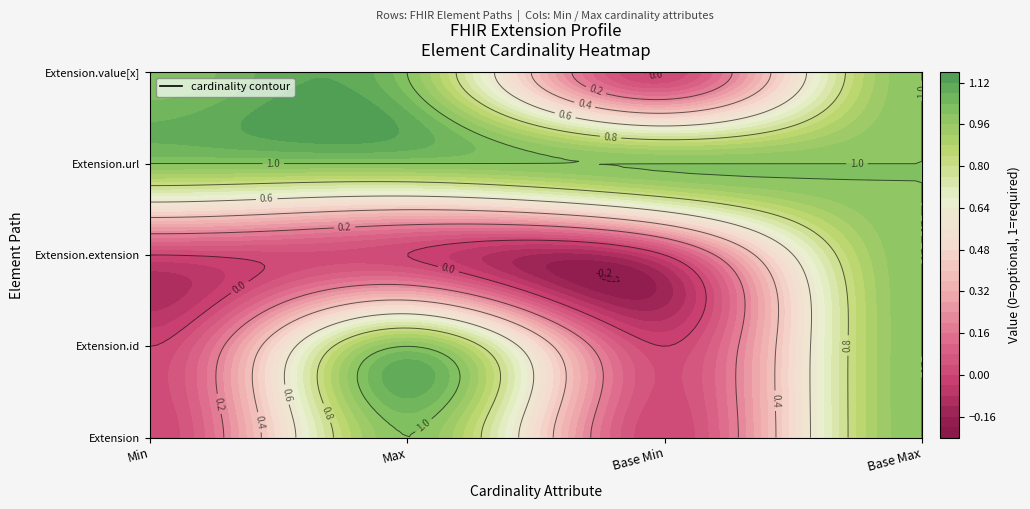

Is it true that Extension.id equals 0 at Min?

True